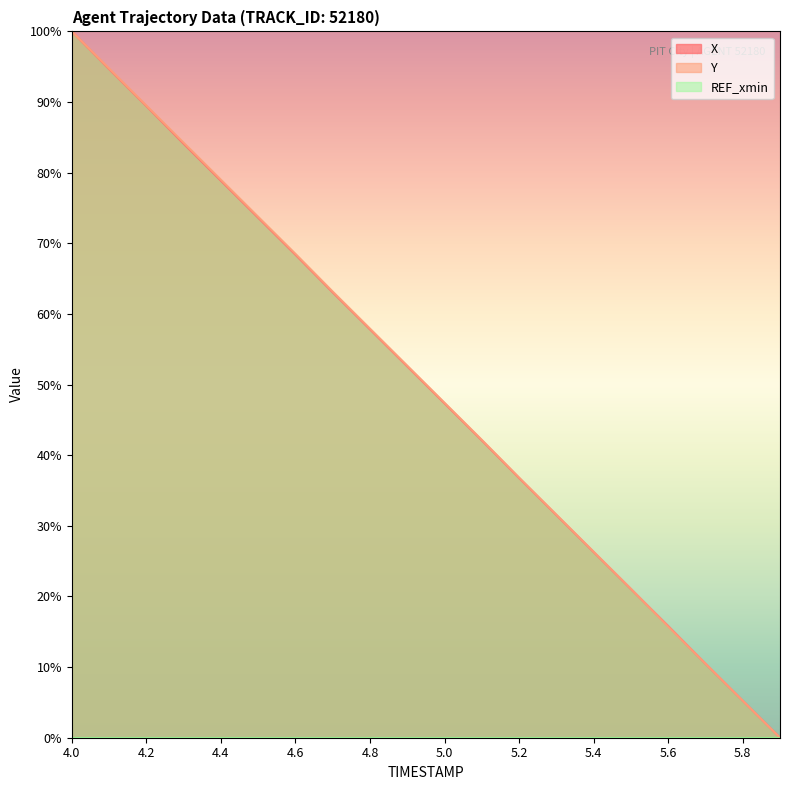

How many intersections are there between X and Y?

2